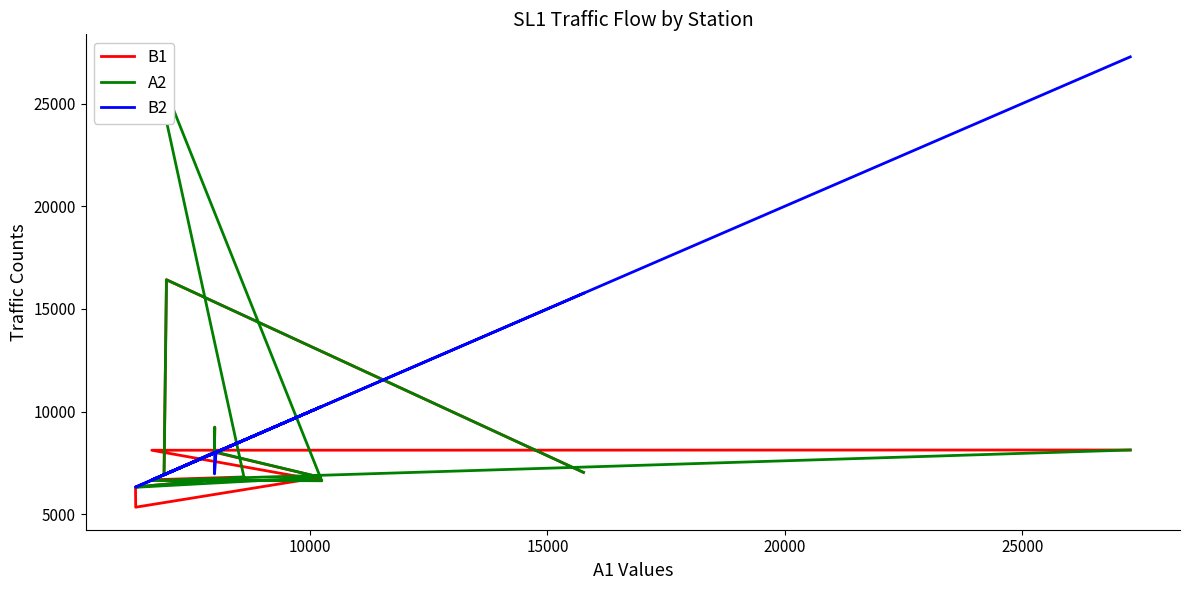

Rank the series by their maximum value, from lowest to highest.

B1, A2, B2